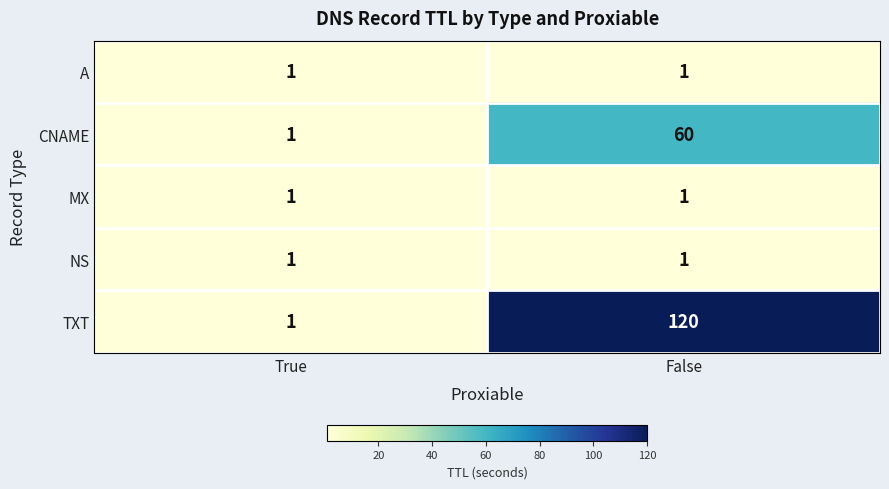

Is it true that NS equals 0 at True?

False